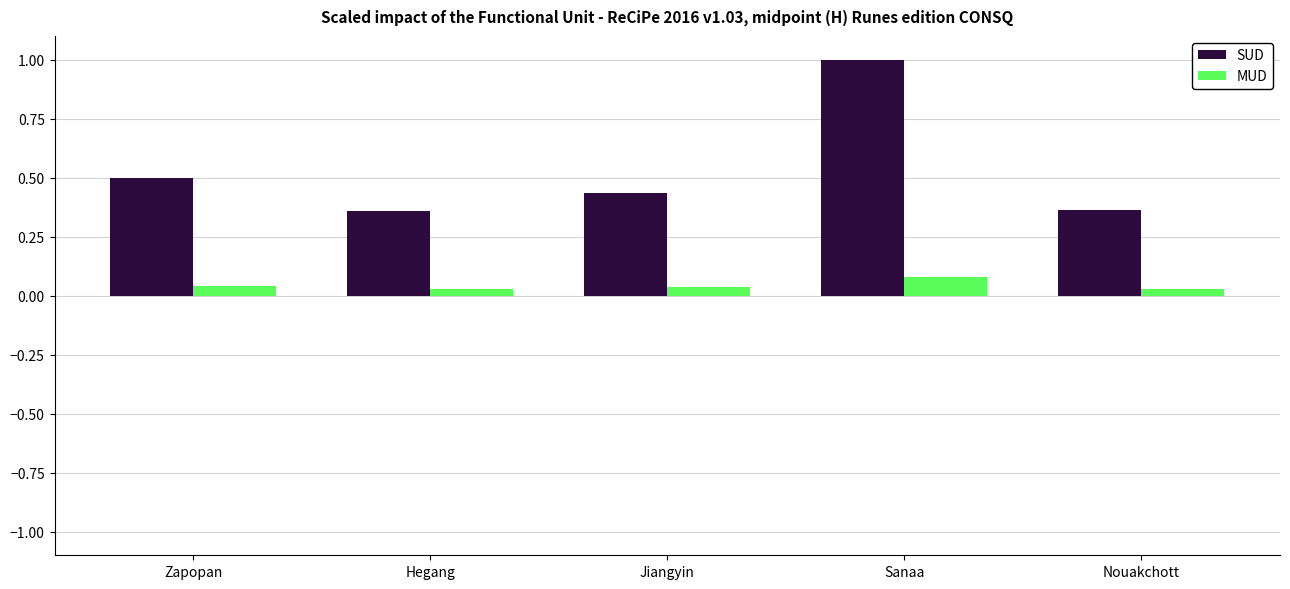

Which series has the largest range (max minus min)?

SUD